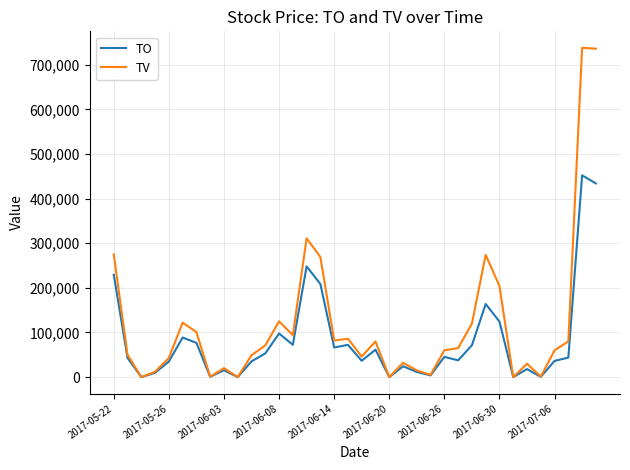

List the series in order of their peak value, highest first.

TV, TO